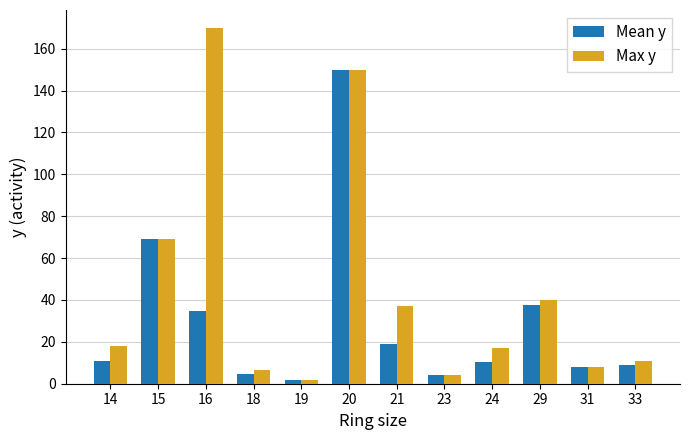

Rank the series at 24 from lowest to highest value.

Mean y, Max y